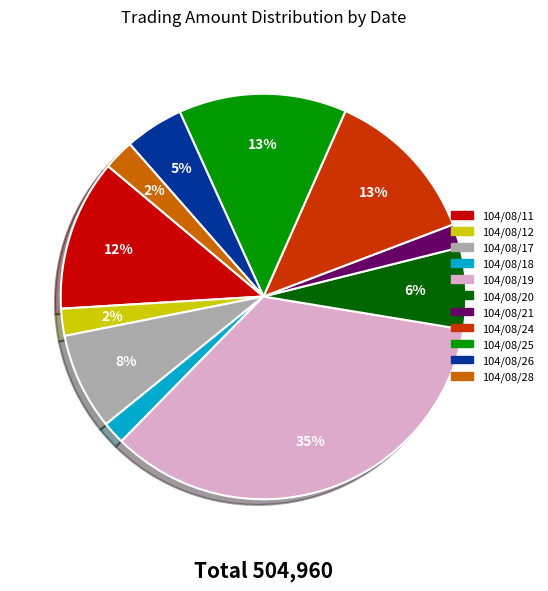

The 104/08/18 slice represents 11% of the pie. True or false?

False